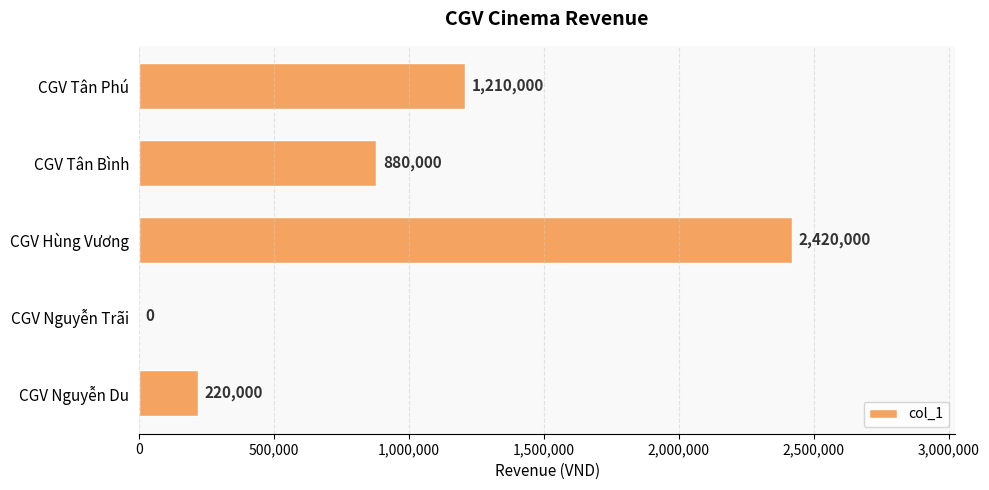

At which category does the chart reach its peak across all series?

CGV Hùng Vương